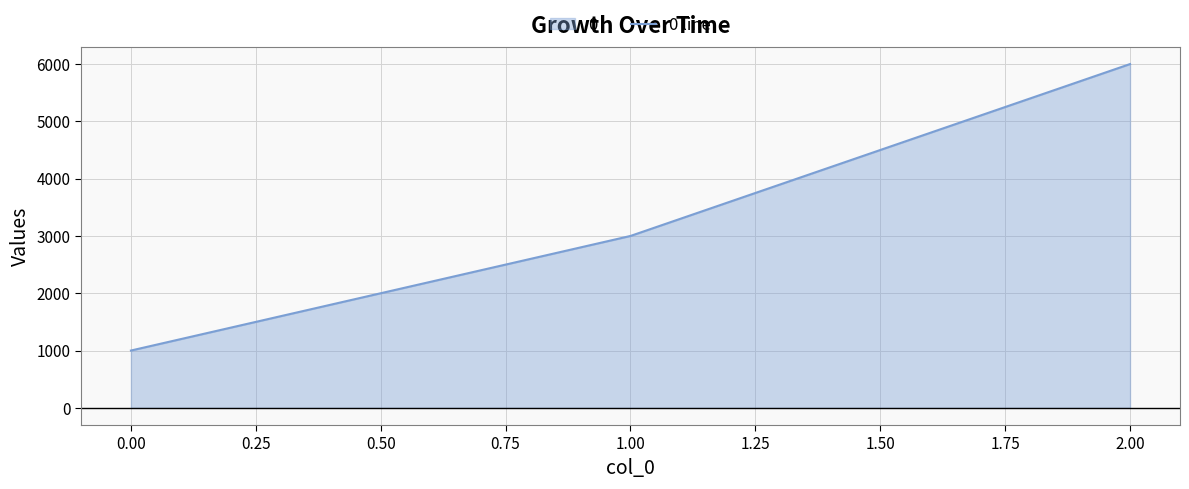

What is the maximum value shown in the chart?

6000